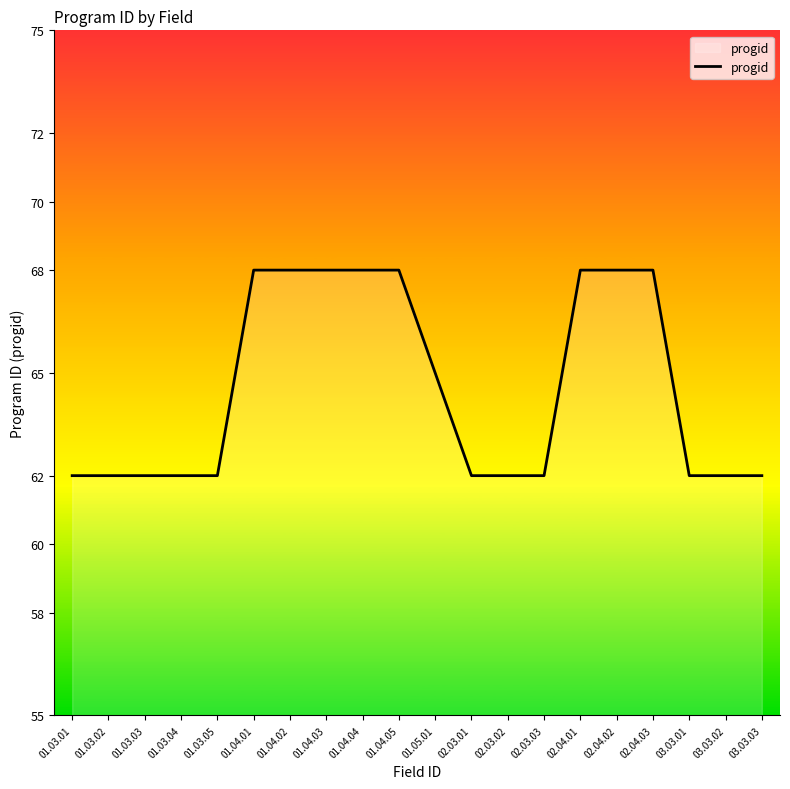

Which has a higher value, 01.03.03 or 02.04.03?

02.04.03